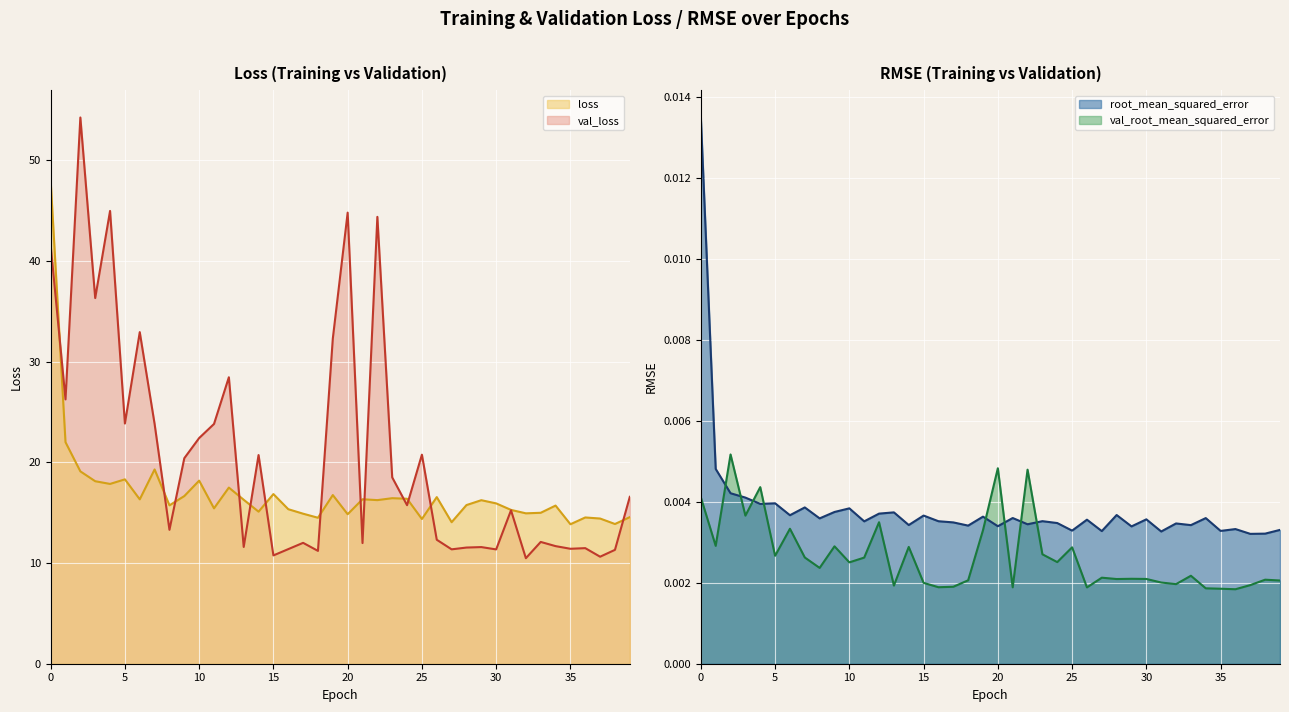

True or false: val_loss_line has more than 0 points higher than both neighbors.

True